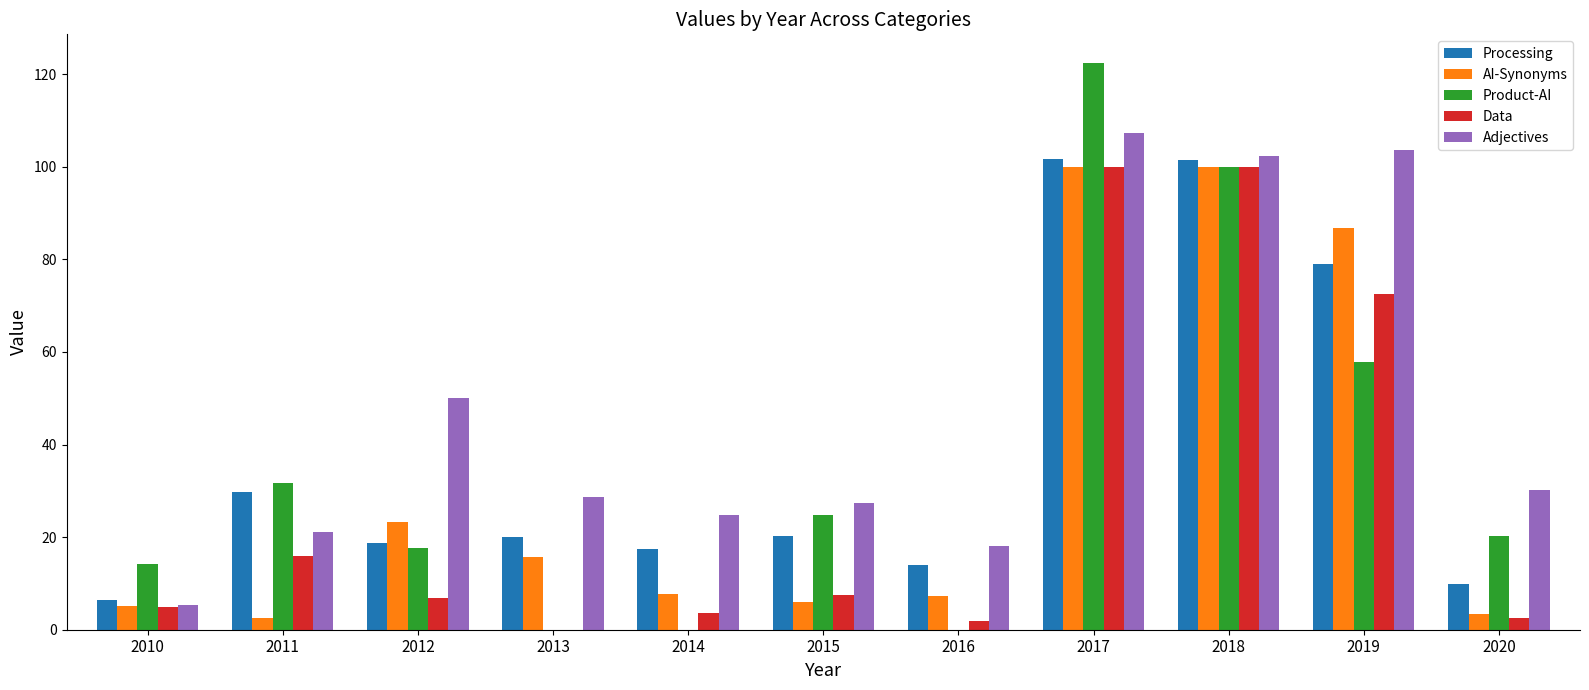

At which label is Data closest to 50?

2019